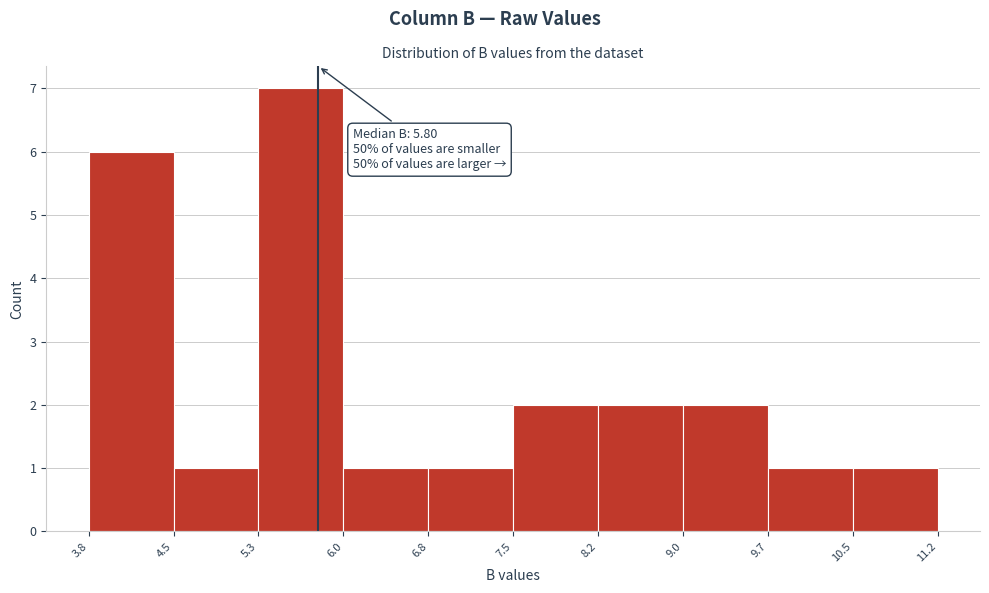

Which range on the x-axis has the tallest bar?

5.3 to 6.0